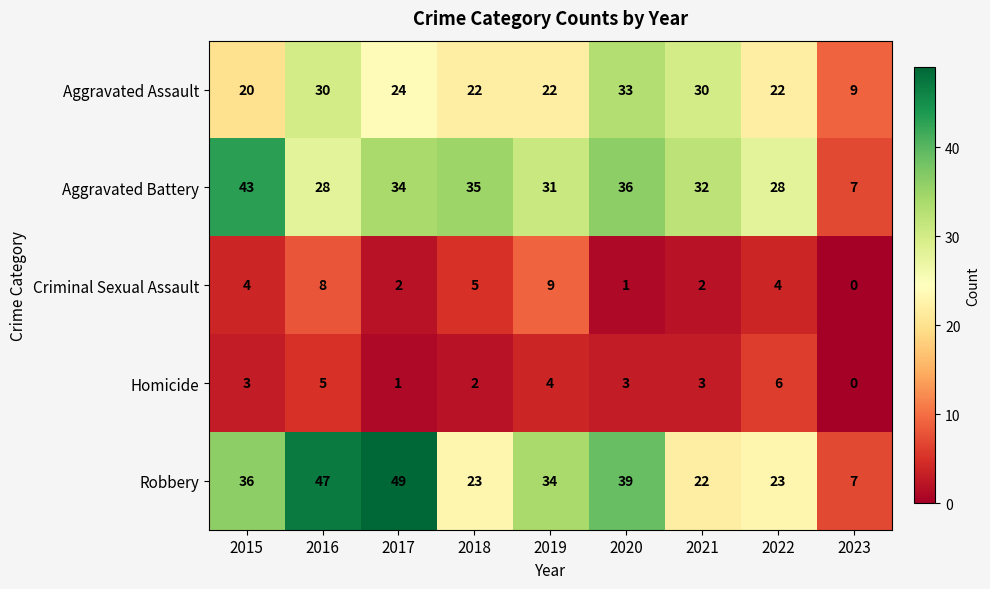

What is the difference between the highest and lowest values at 2018?

33